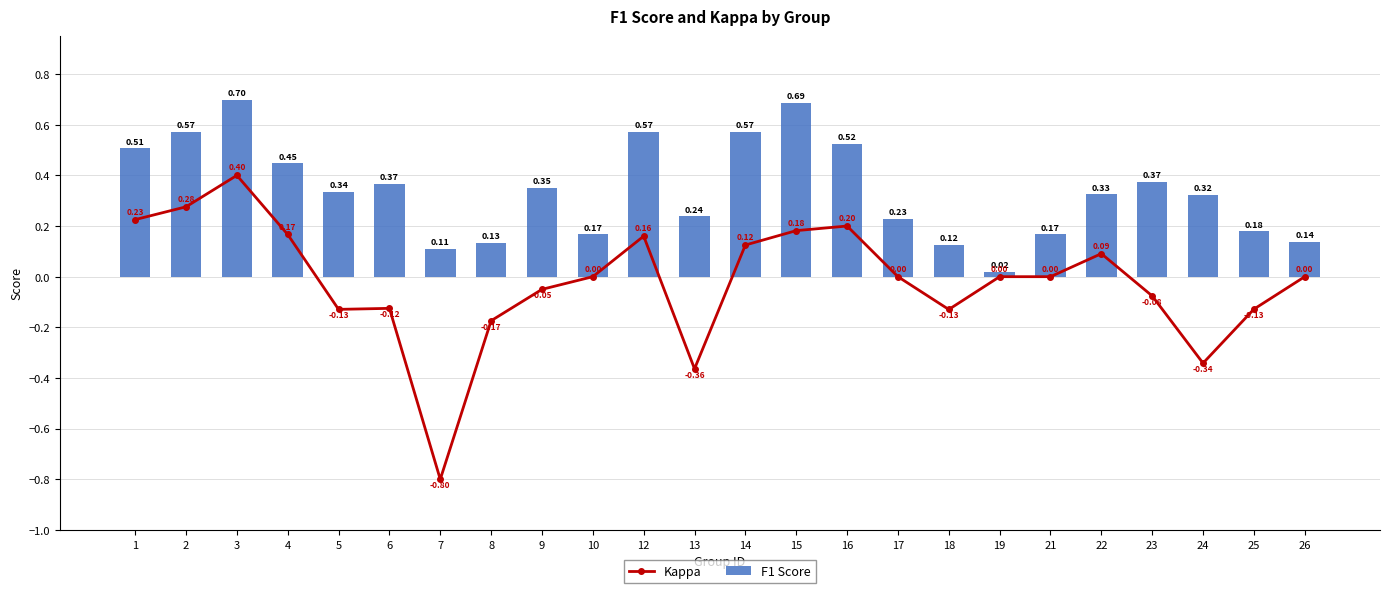

Rank the series by their average value, from highest to lowest.

F1 Score, Kappa